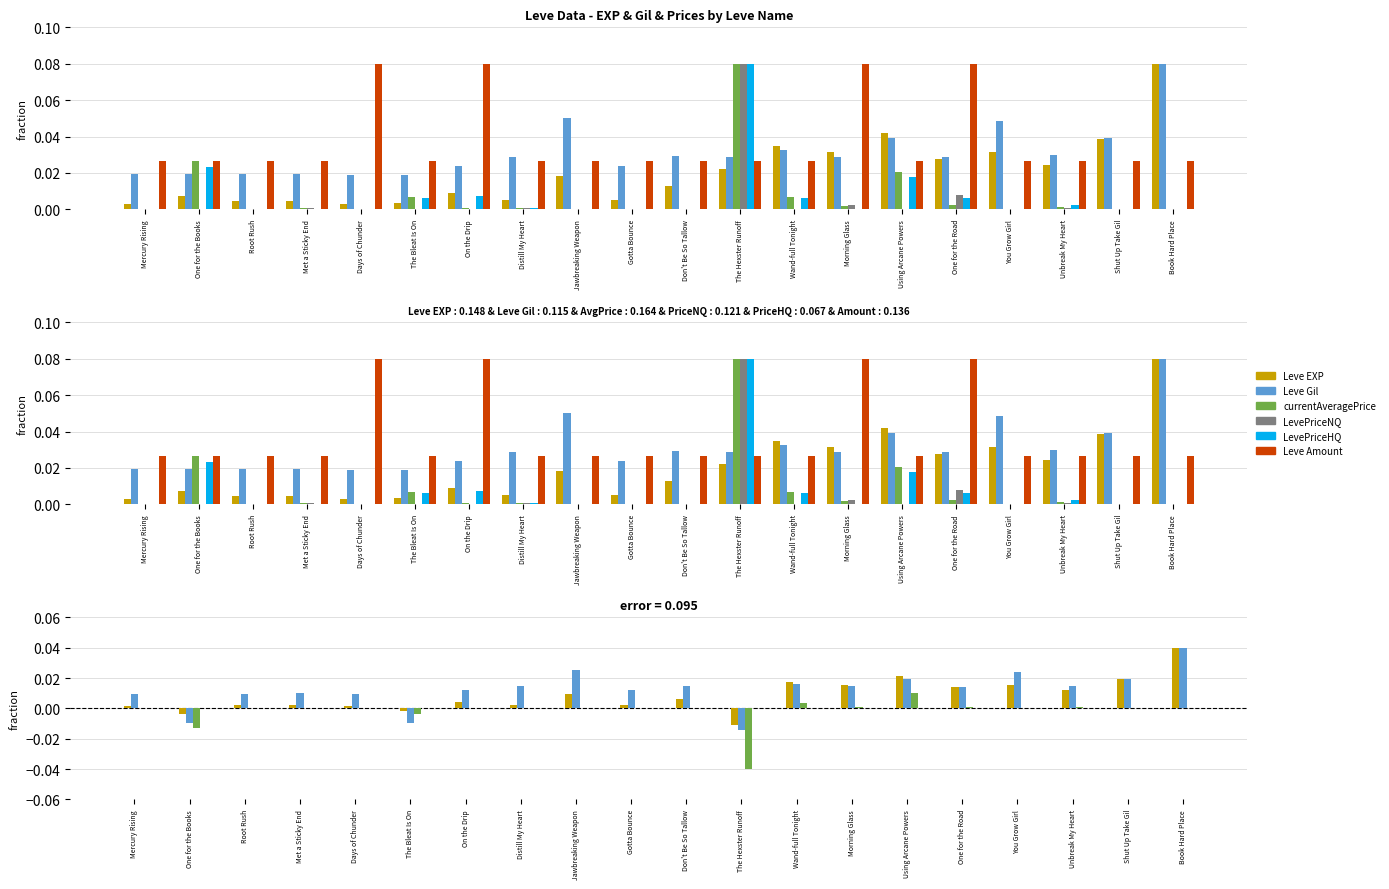

At how many categories does at least one series exceed 0?

20